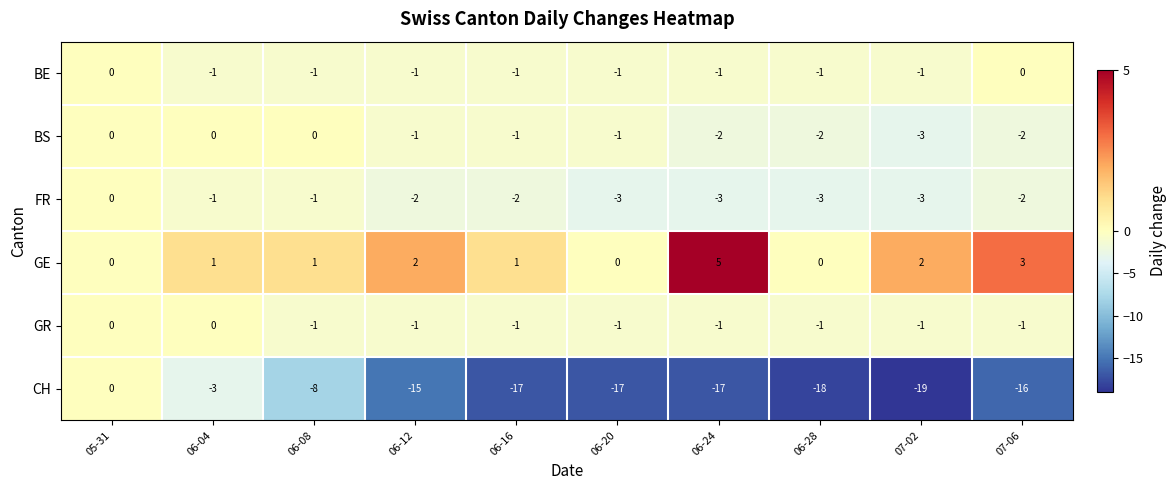

What is the minimum value shown in the chart?

-19